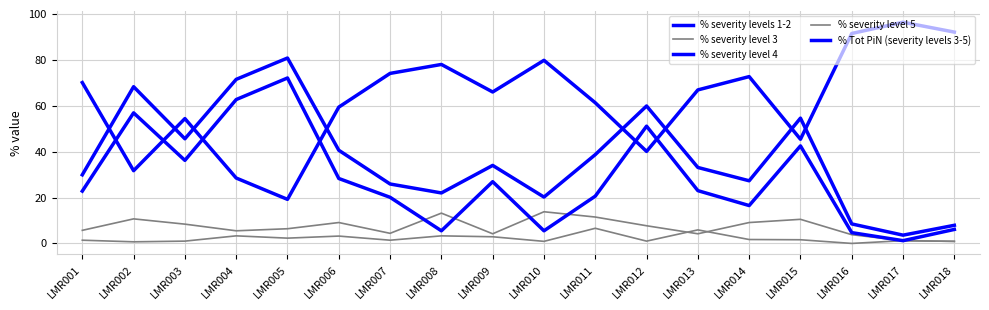

Is it true that % Tot PiN (severity levels 3-5) equals 108.0 at LMR004?

False